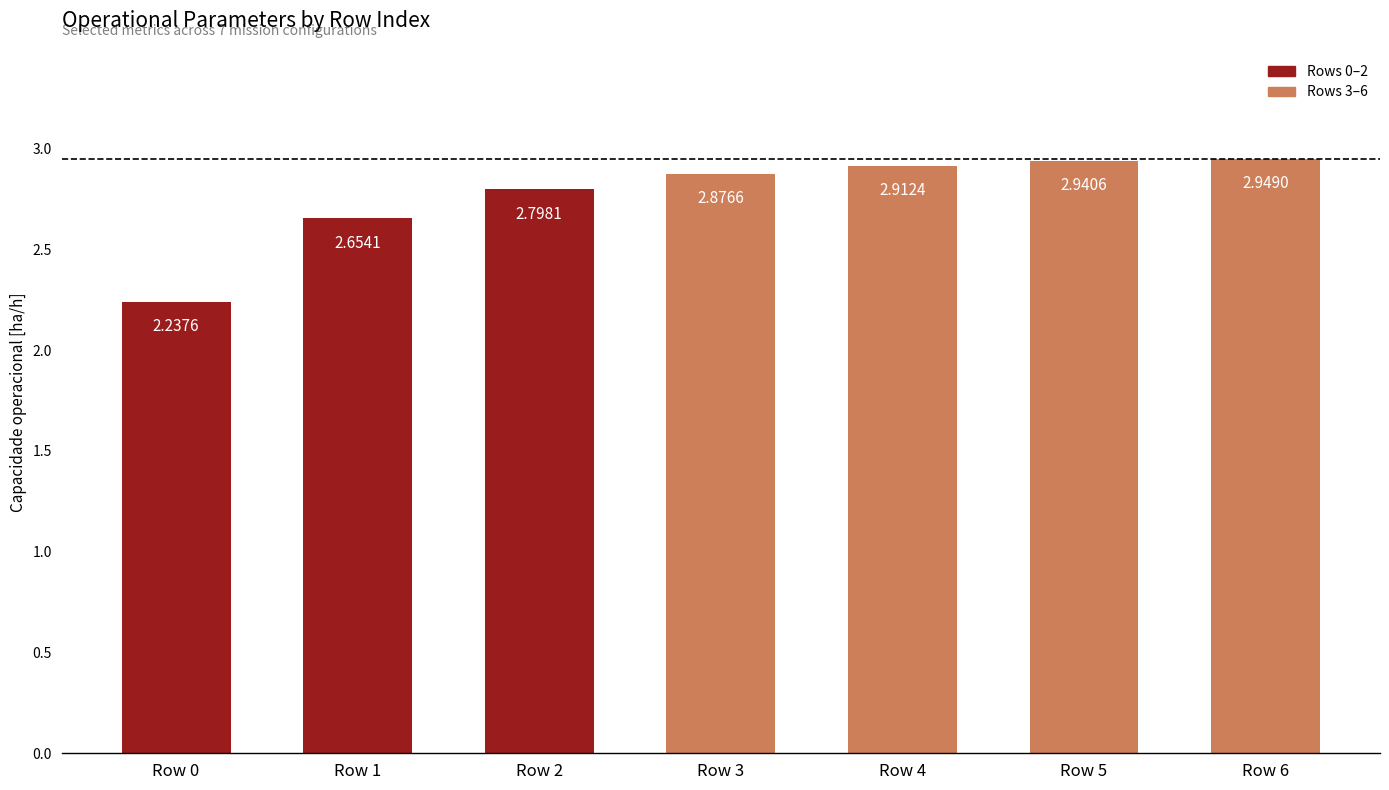

Are the bars grouped side by side (vs. stacked)?

No